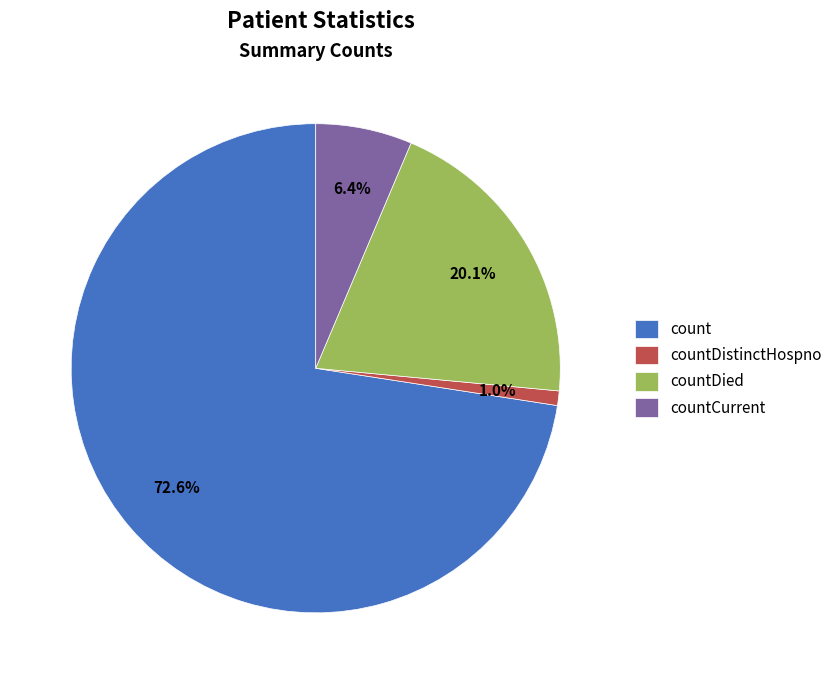

What is the smallest slice in the pie chart?

countDistinctHospno